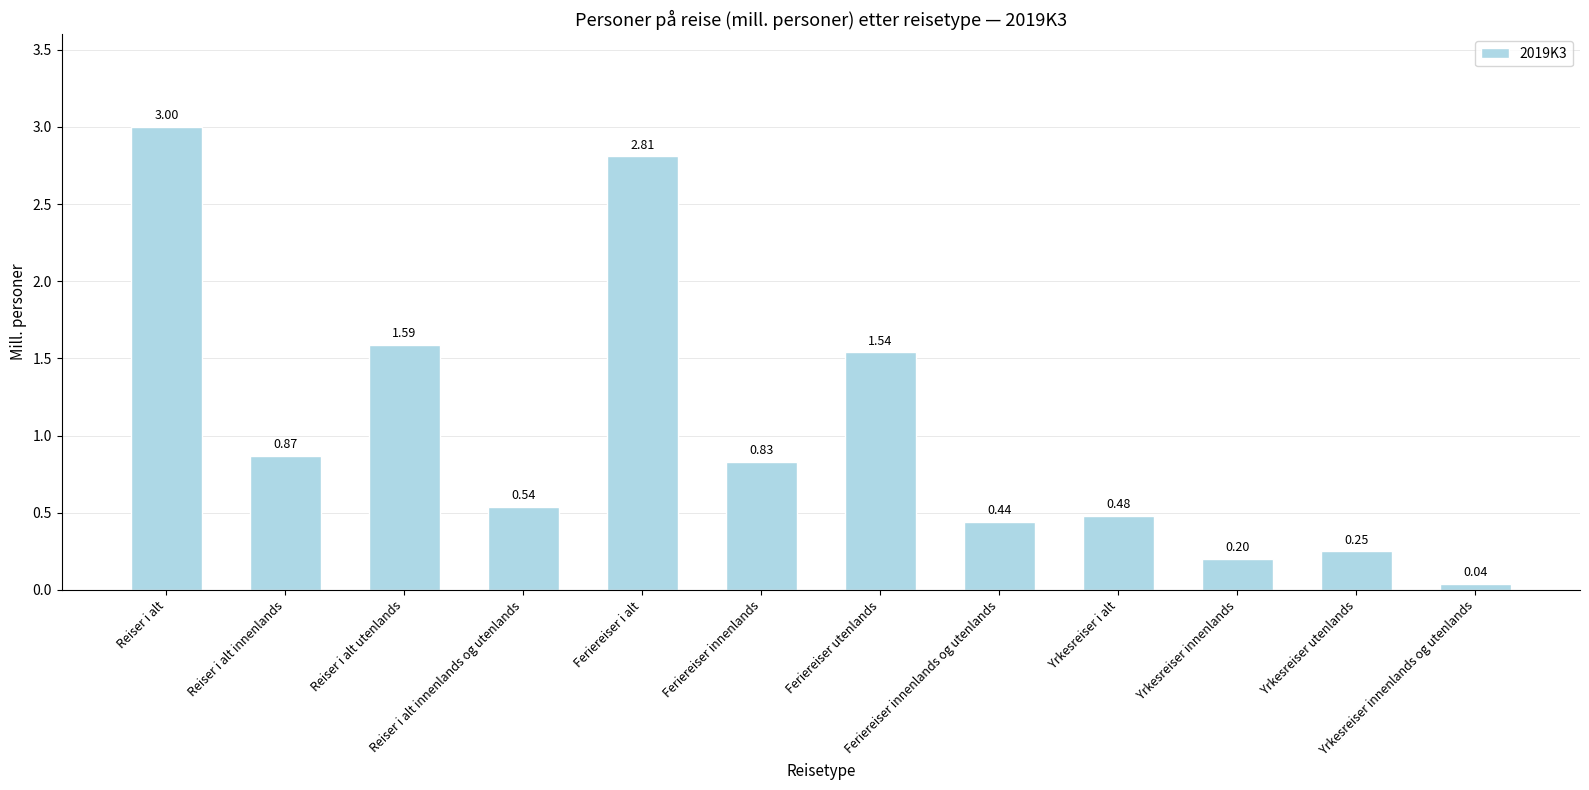

What is the sum of all values?

12.6